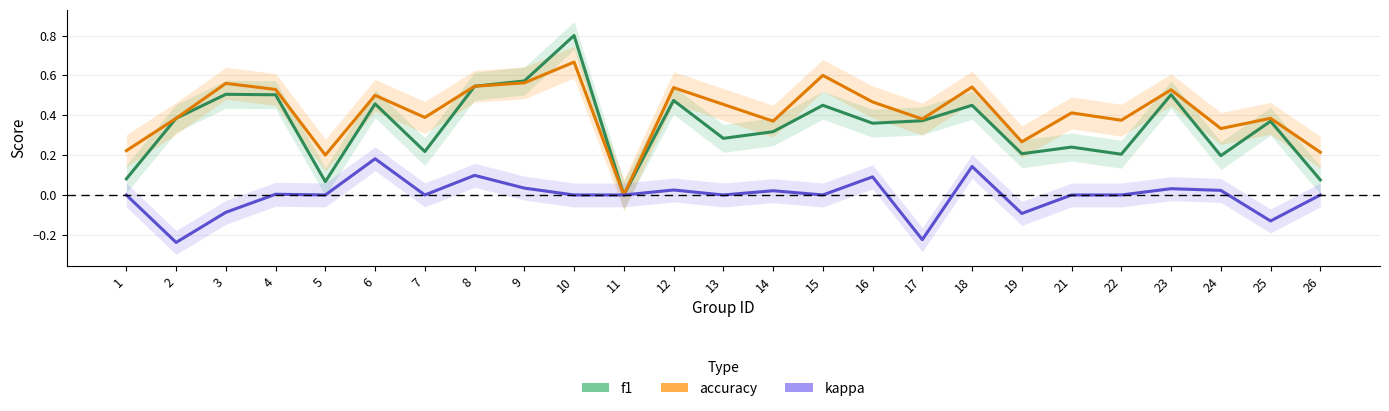

Is it true that f1 equals 0.7 at 6?

False